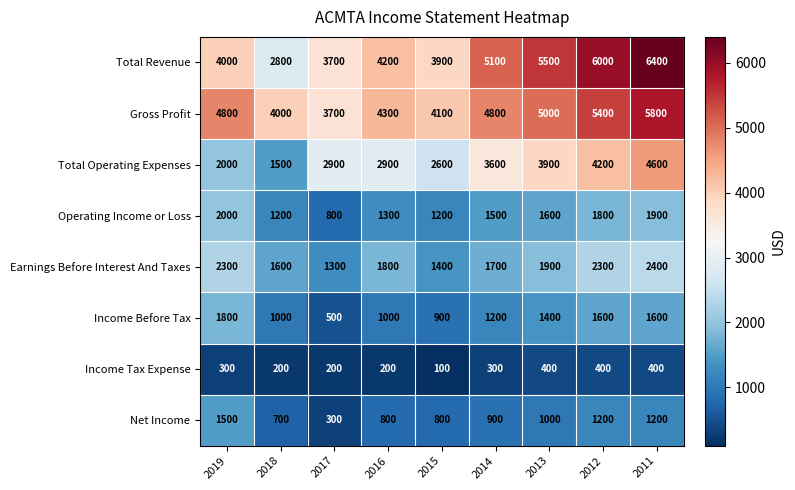

What is the smallest value displayed?

100